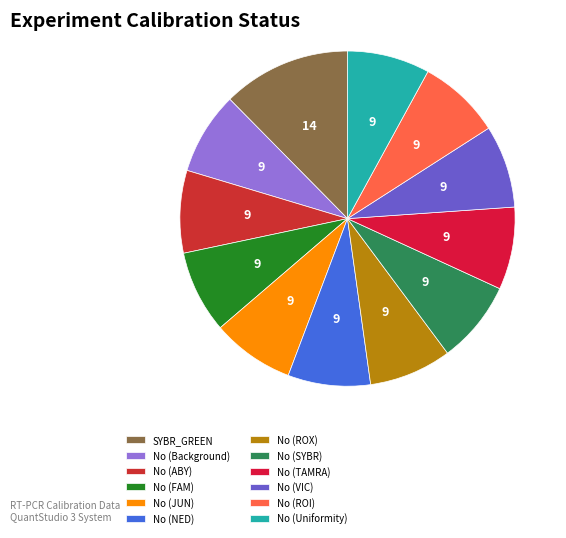

The No (TAMRA) slice represents 8% of the pie. True or false?

True